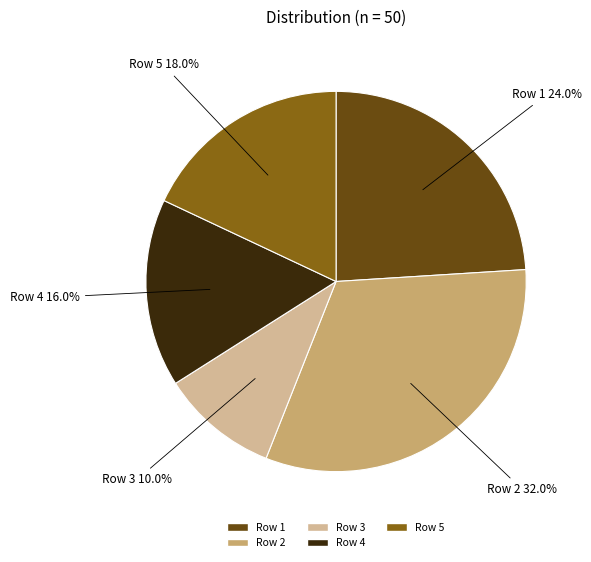

To the nearest percent, what is the average slice percentage?

20%